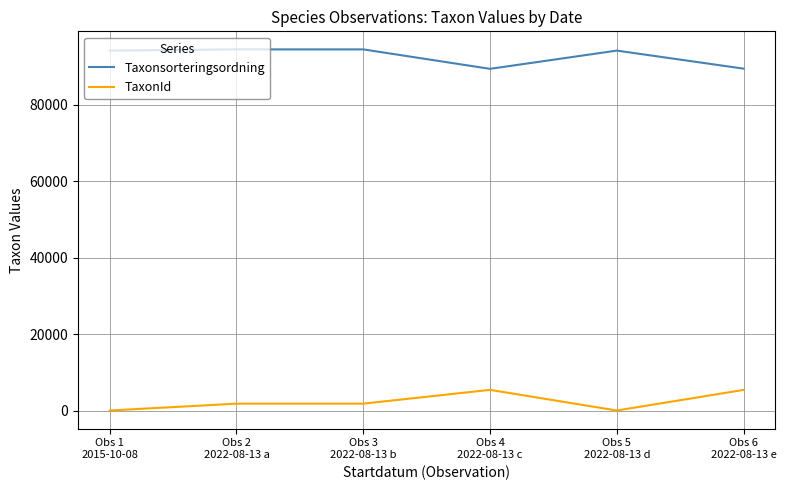

What are all the series names shown in the legend?

Taxonsorteringsordning, TaxonId